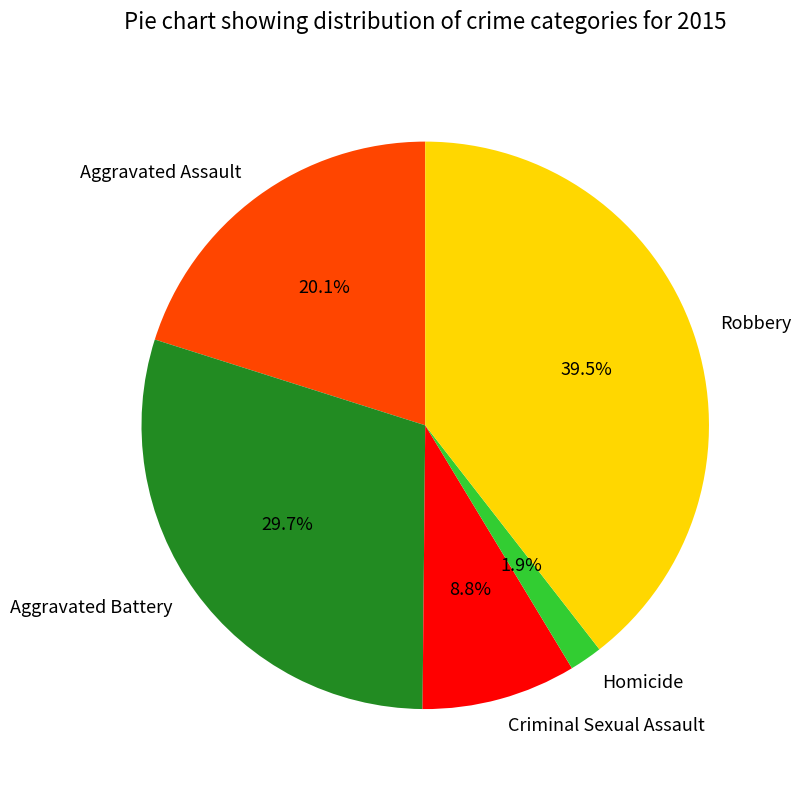

The Aggravated Assault slice represents 6% of the pie. True or false?

False